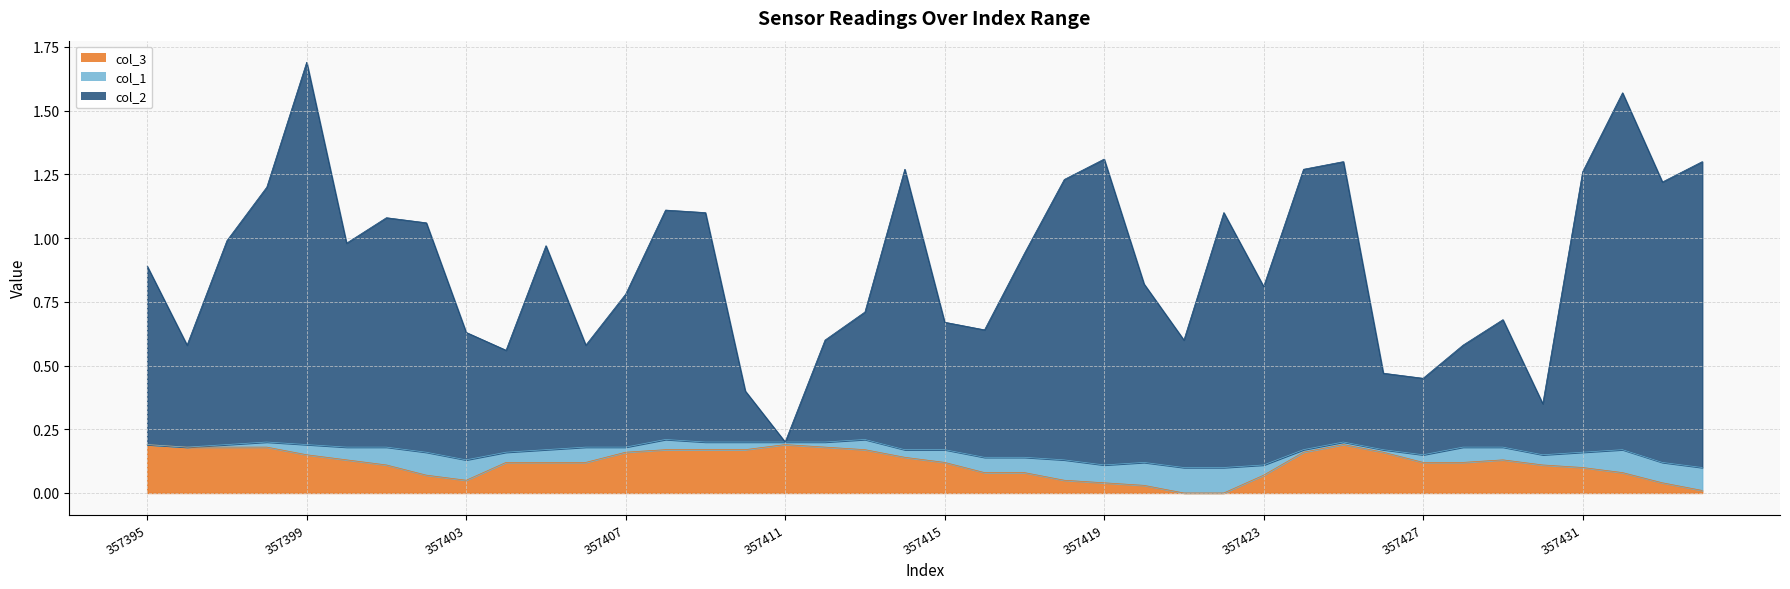

What value does the col_2 series have at 357408?

1.1